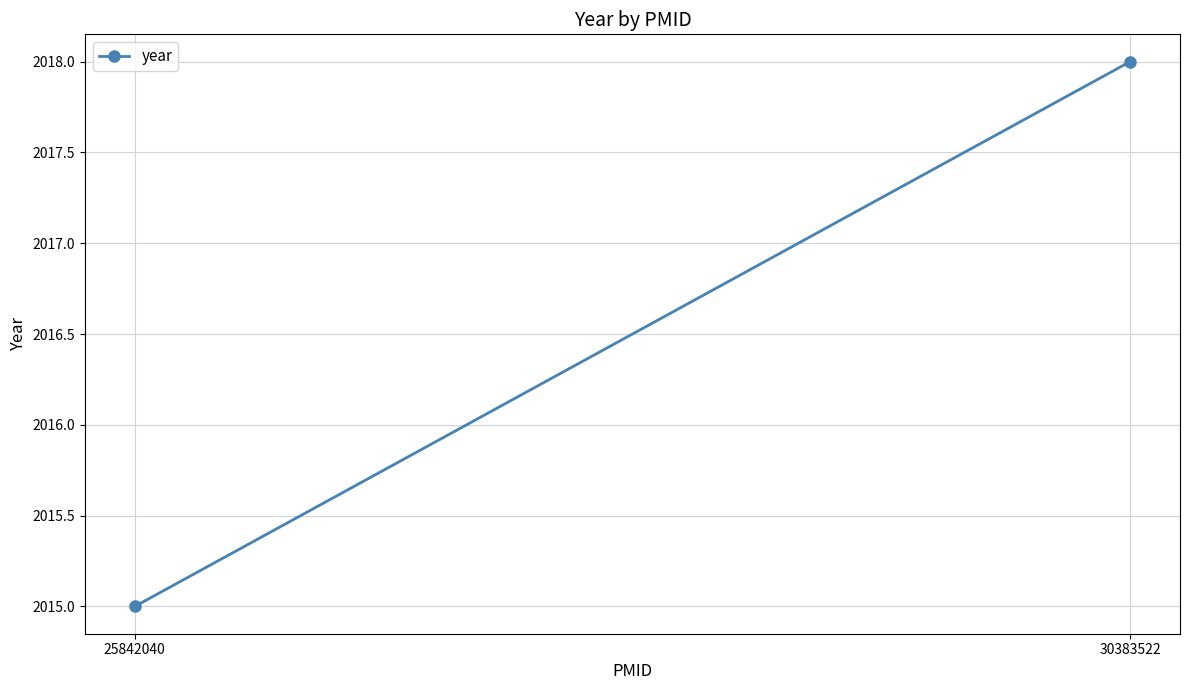

Which category has the lowest value across all series?

25842040